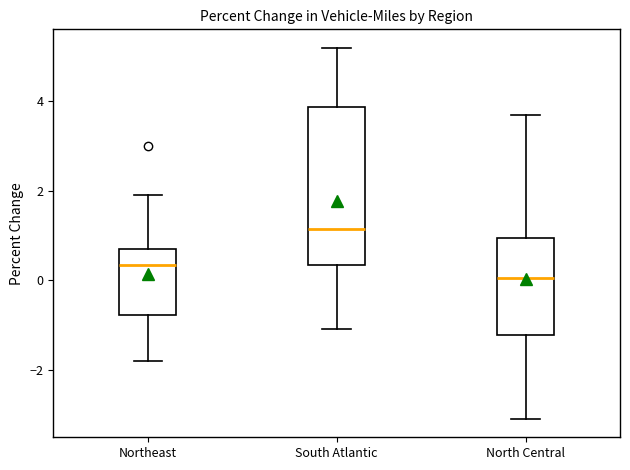

Which box is the tallest, from its lower edge to its upper edge?

South Atlantic